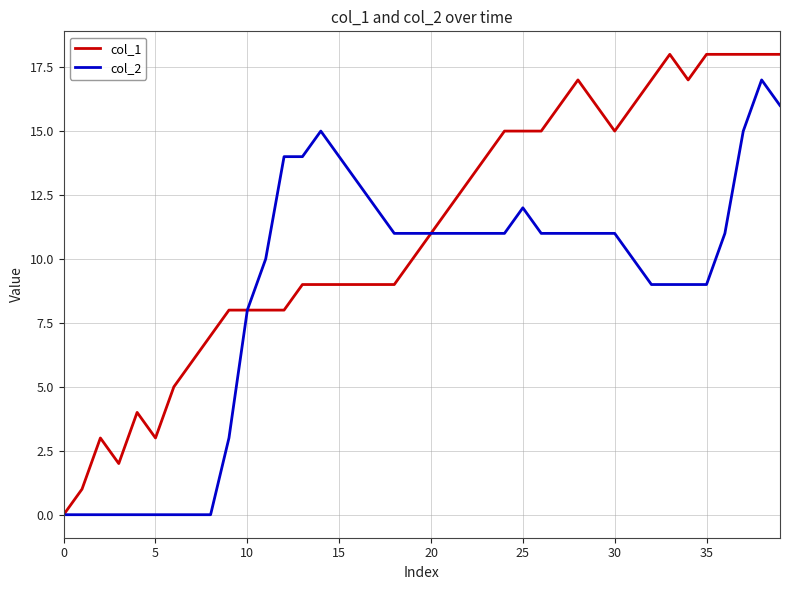

Rank the series by their average value, from lowest to highest.

col_2, col_1